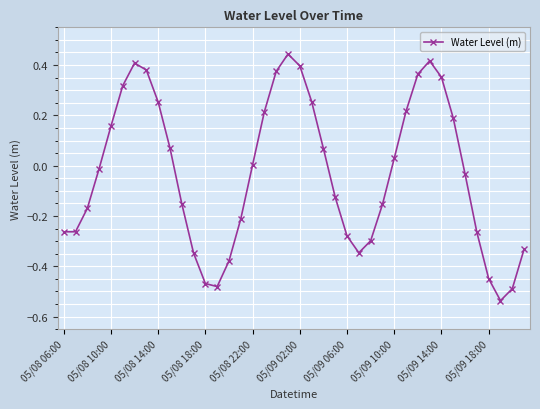

What is the difference between the maximum and minimum values?

1.0